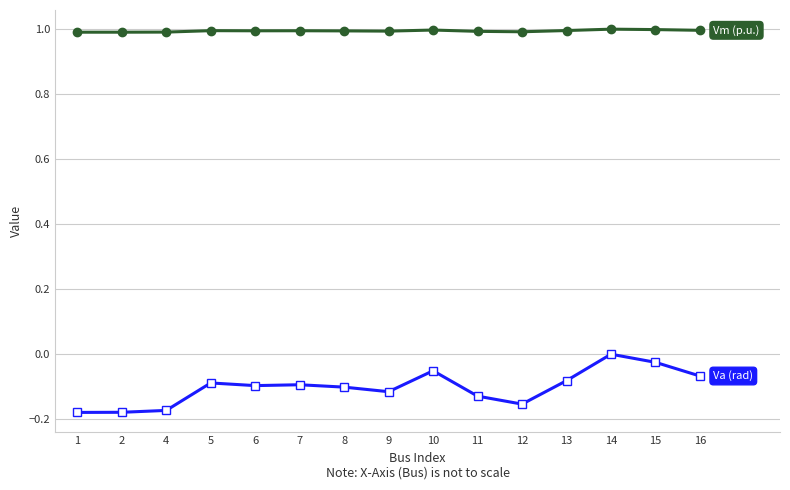

What is the greatest value displayed?

1.0